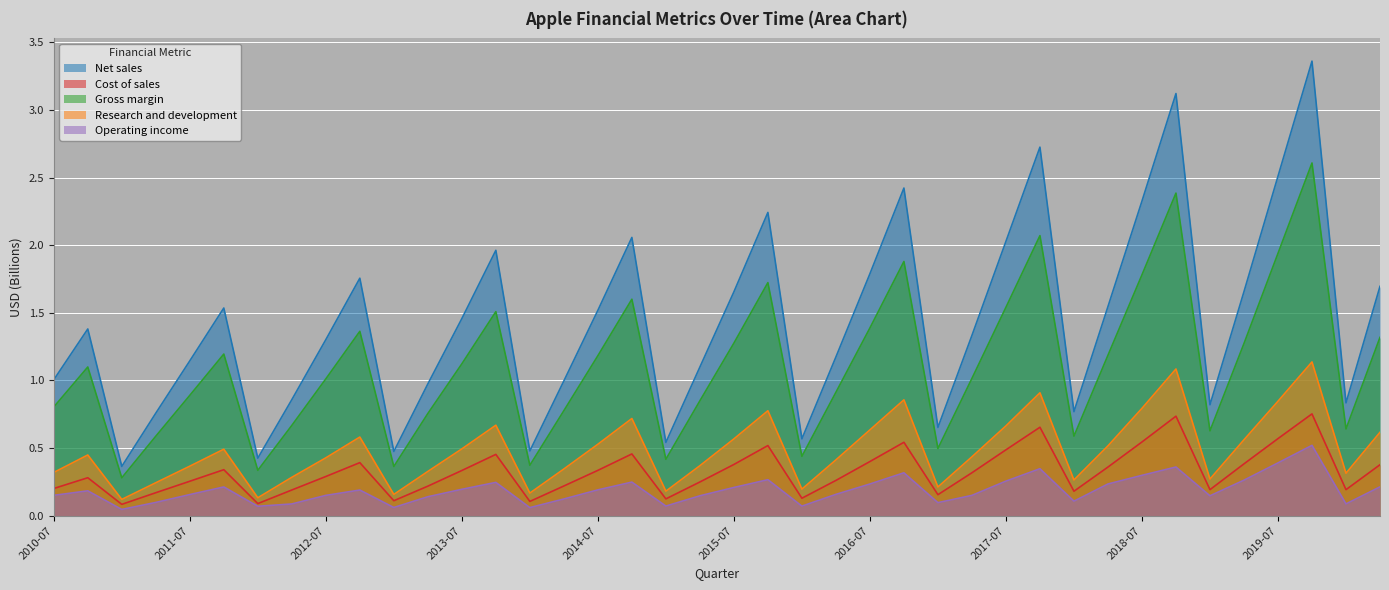

True or false: Operating income and Gross margin cross at least once.

False